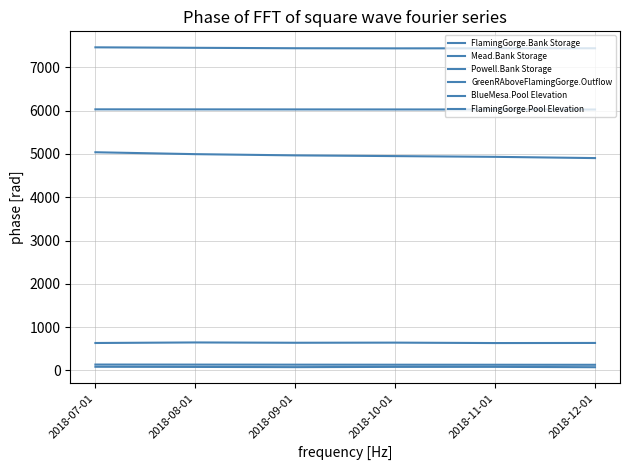

At which label is Mead.Bank Storage closest to 639?

2018-09-01